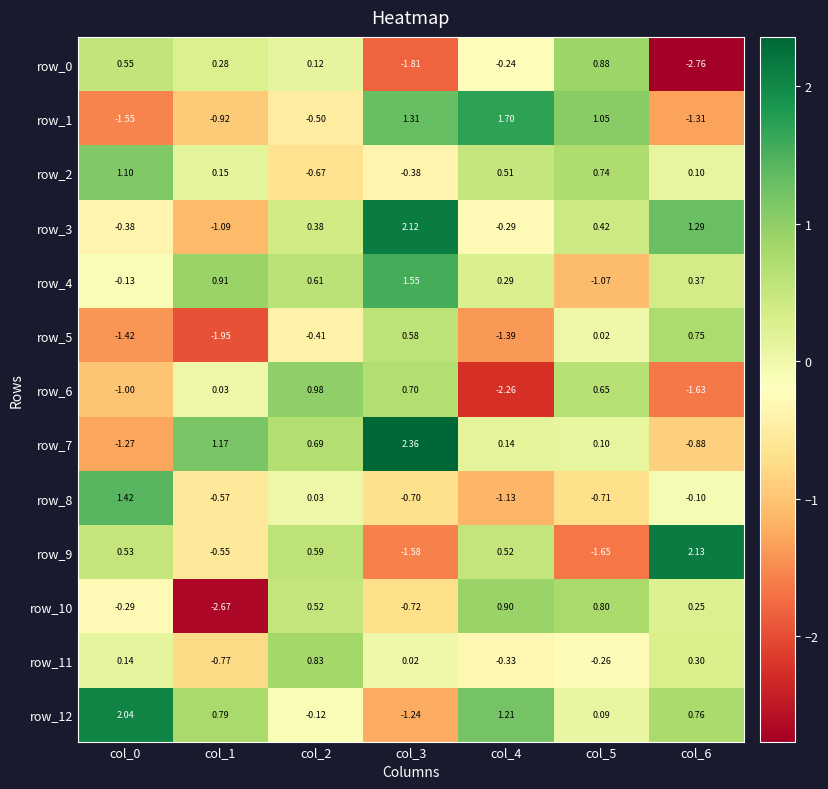

At which label does row_3 first exceed 0?

col_2